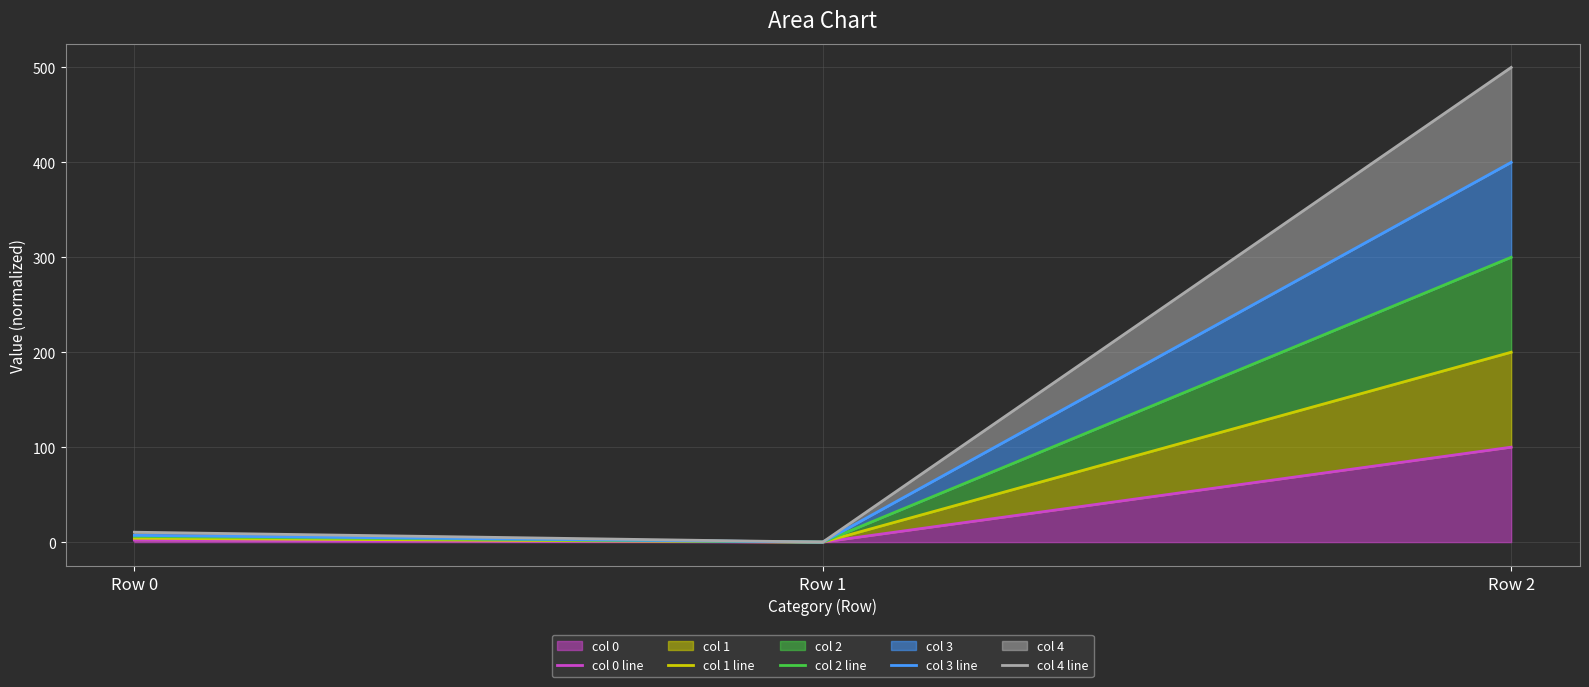

At how many categories does at least one series exceed 115?

1